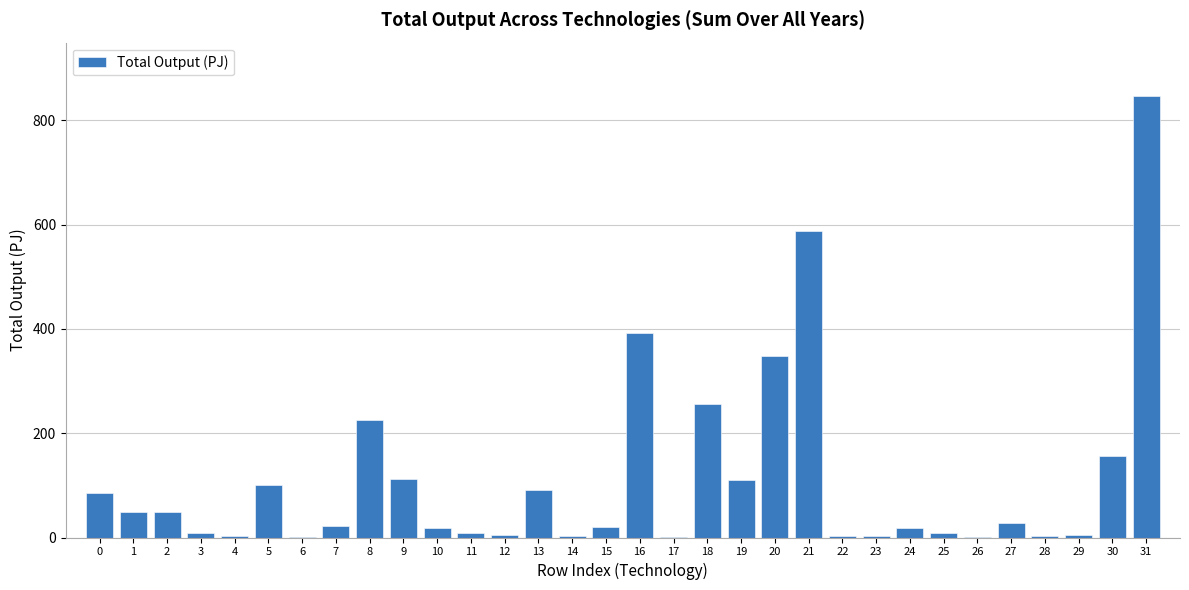

What is the sum of all values?

3569.2